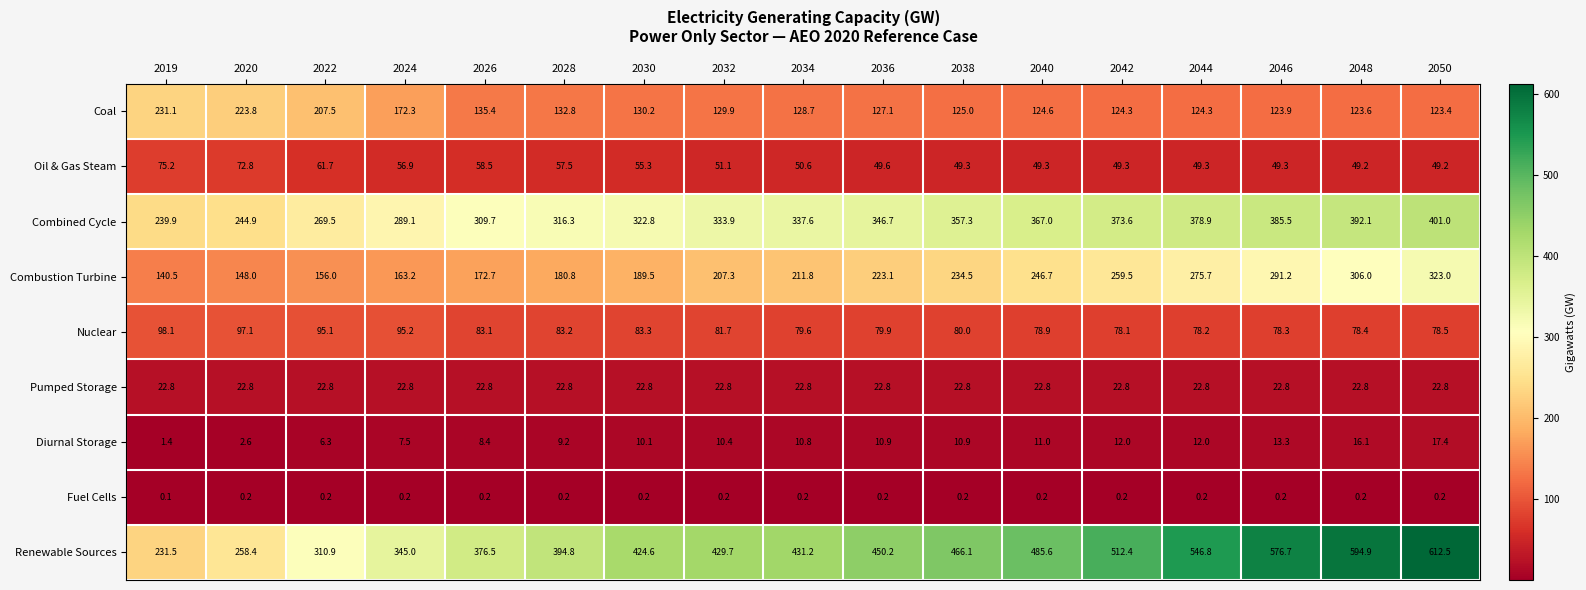

The Combustion Turbine series shows 483.1 at 2050. True or false?

False